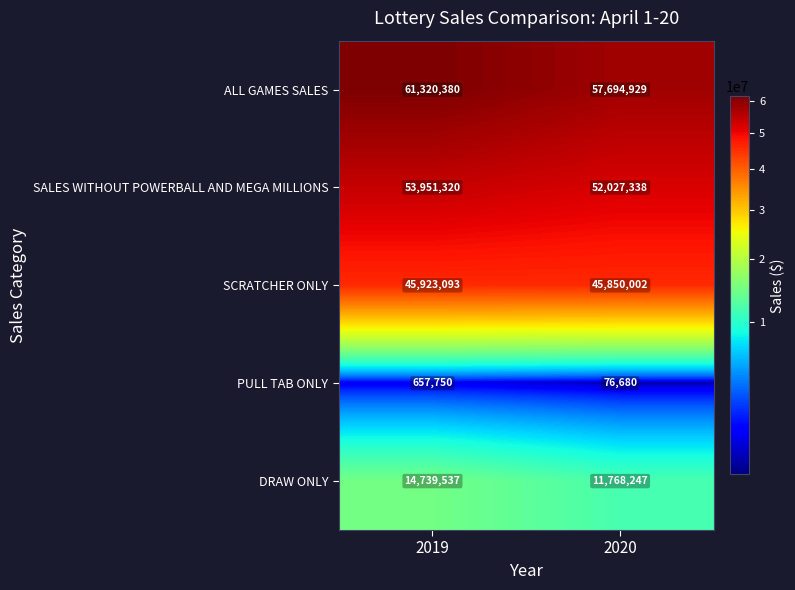

The SALES WITHOUT POWERBALL AND MEGA MILLIONS series shows 25497289 at 2019. True or false?

False